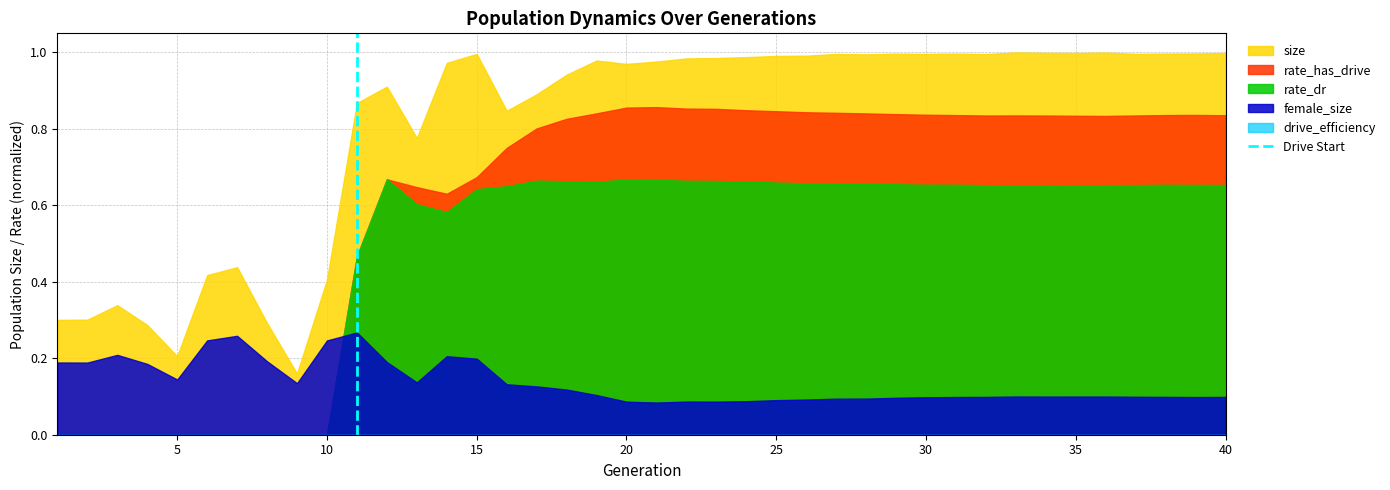

What is the greatest value displayed?

1